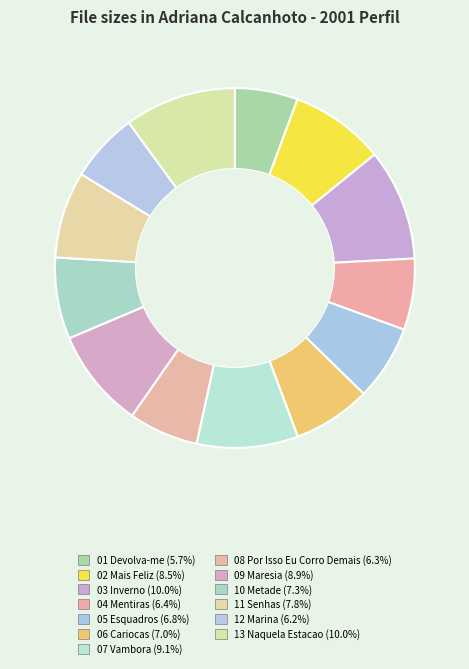

How many slices are in this pie chart?

13